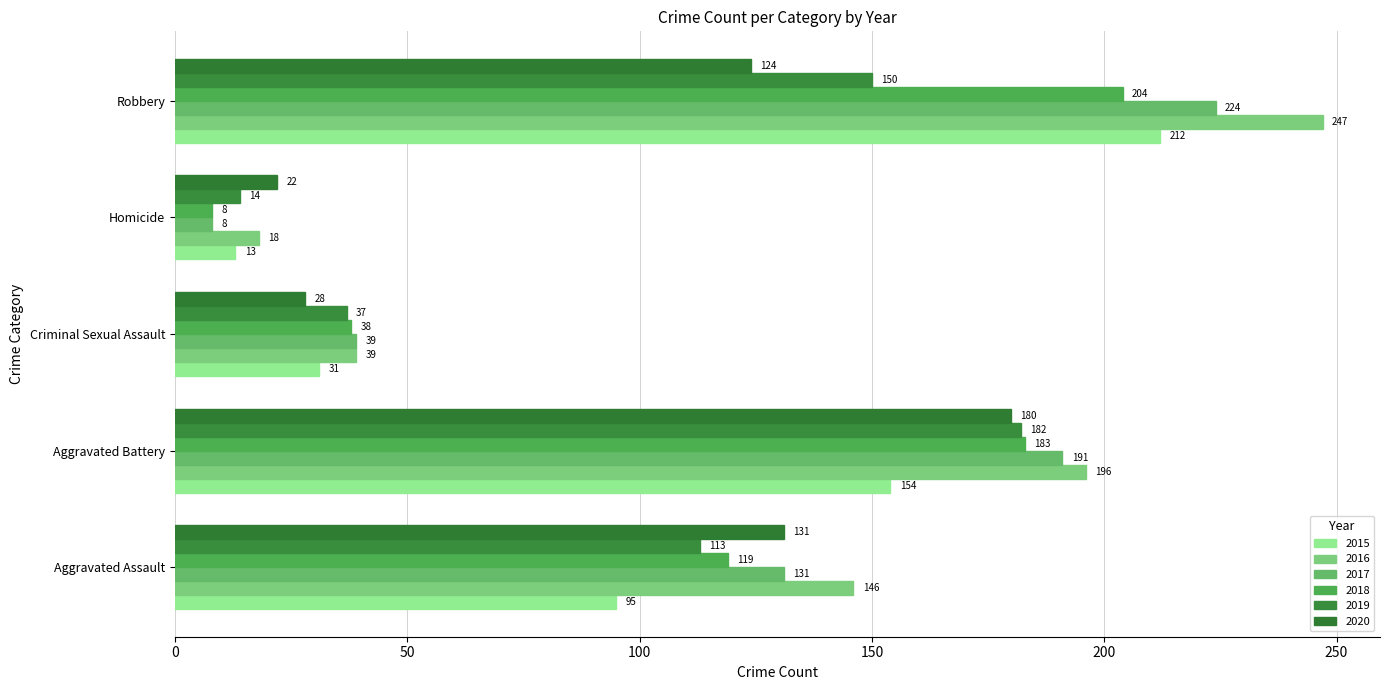

Reading left to right, list all the values displayed in this chart.

2015: 95	154	31	13	212
2016: 146	196	39	18	247
2017: 131	191	39	8	224
2018: 119	183	38	8	204
2019: 113	182	37	14	150
2020: 131	180	28	22	124